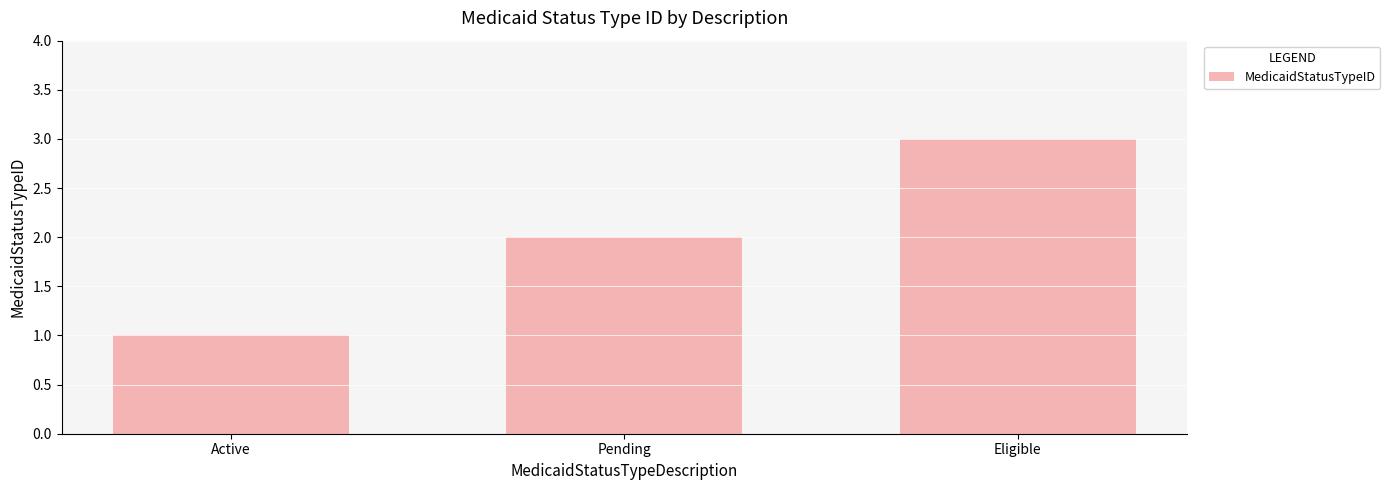

Rank the categories by value from lowest to highest.

Active, Pending, Eligible